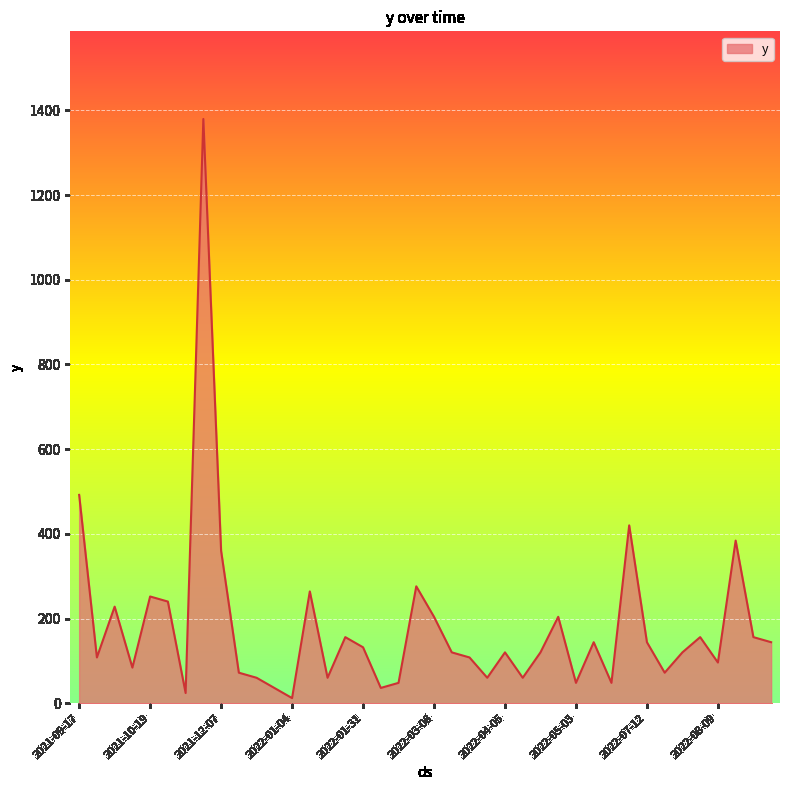

How many series are shown in this chart?

1